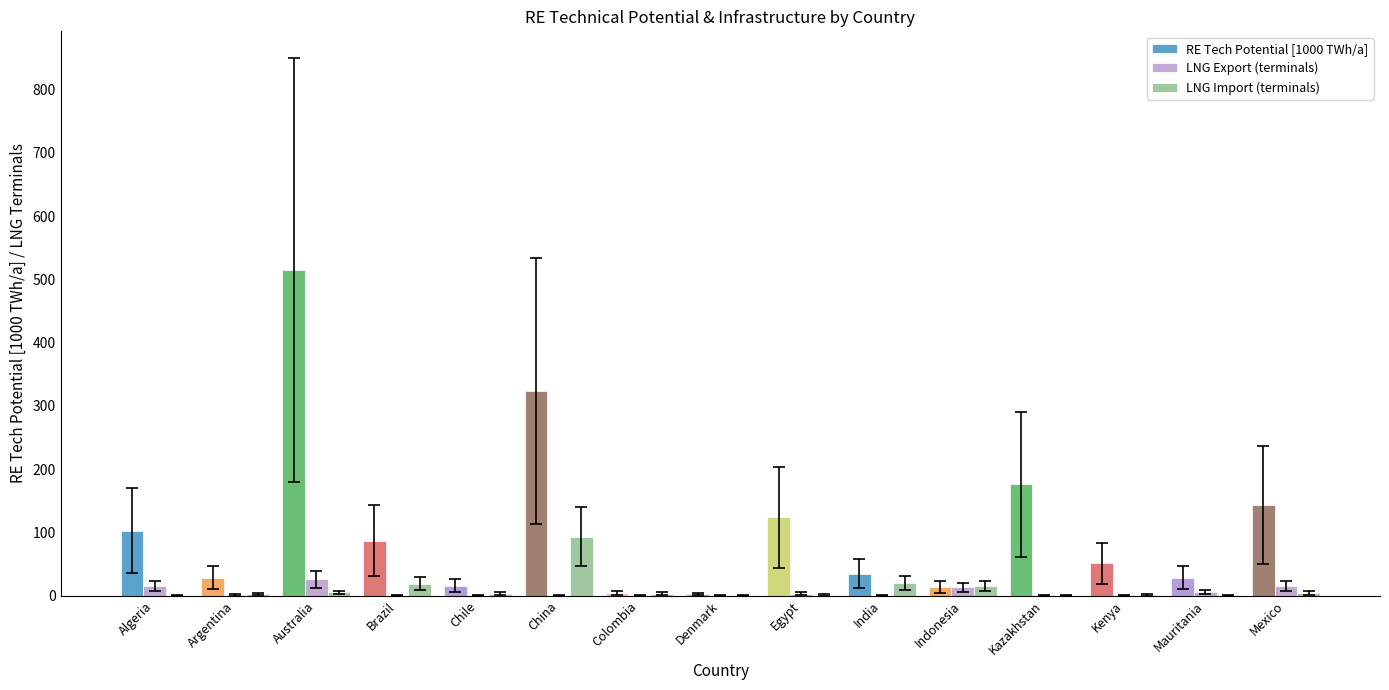

What are all the series names shown in the legend?

RE Tech Potential [1000 TWh/a], LNG Export (terminals), LNG Import (terminals)